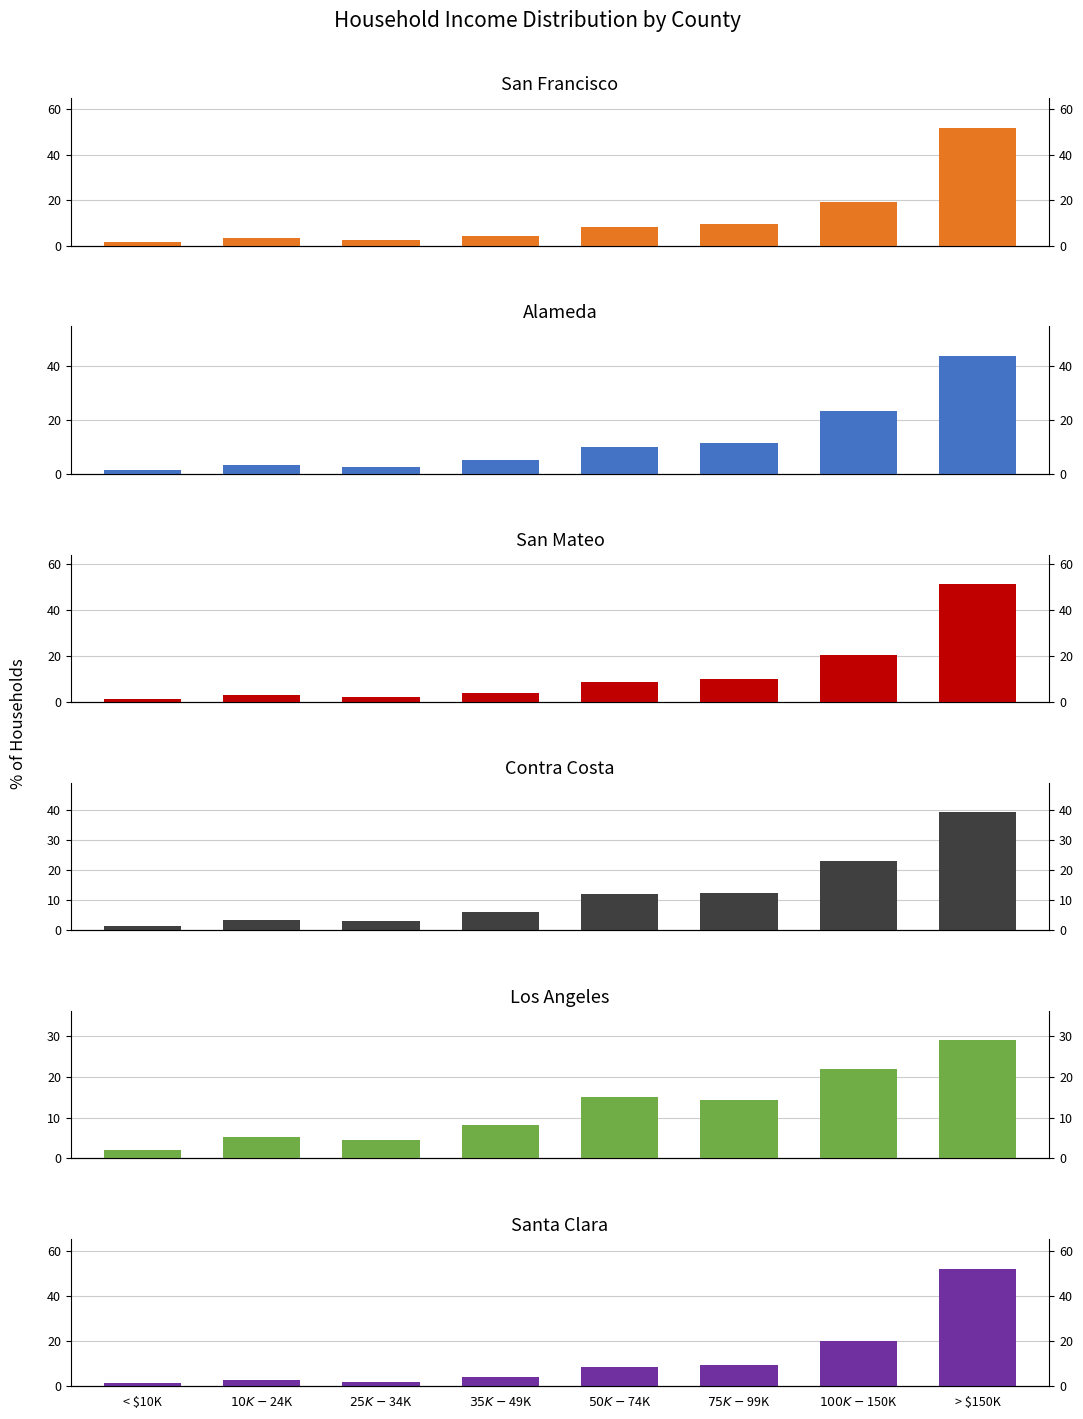

Which label corresponds to the largest value in the chart?

> $150K